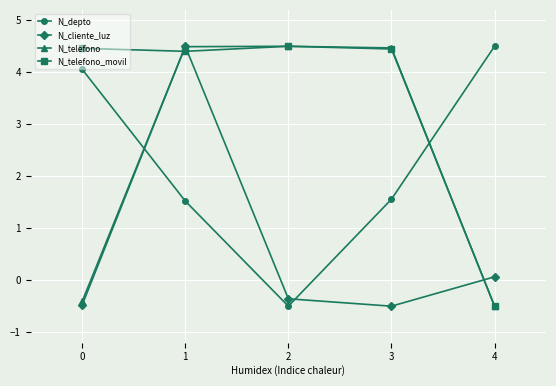

What is the value of the N_telefono point at the 4th from the left?

4.5